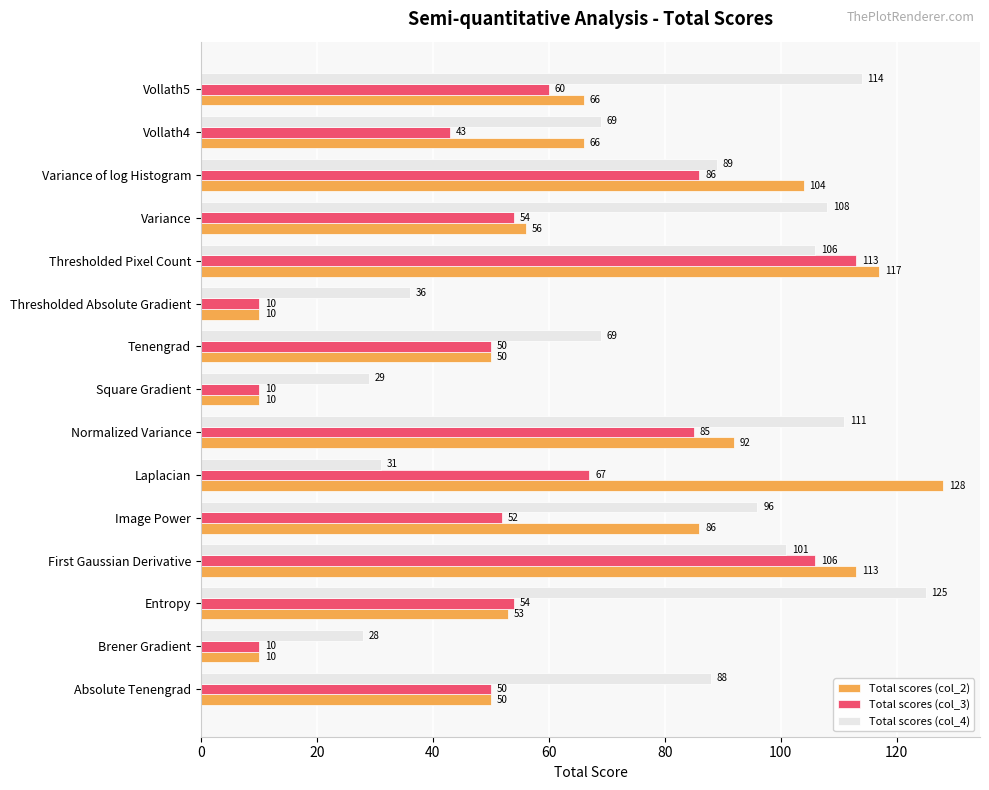

List the series in order of their overall mean, highest first.

Total scores (col_4), Total scores (col_2), Total scores (col_3)